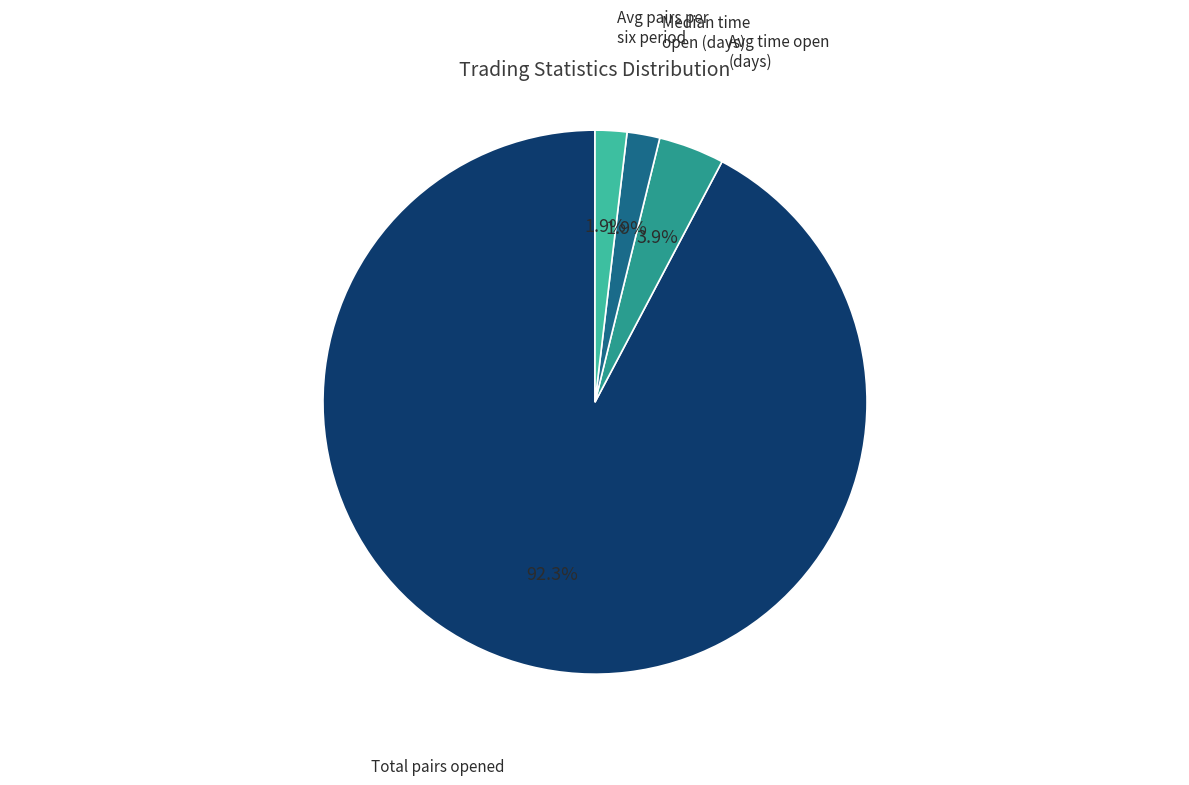

Is there any slice that represents more than half of the pie?

Yes